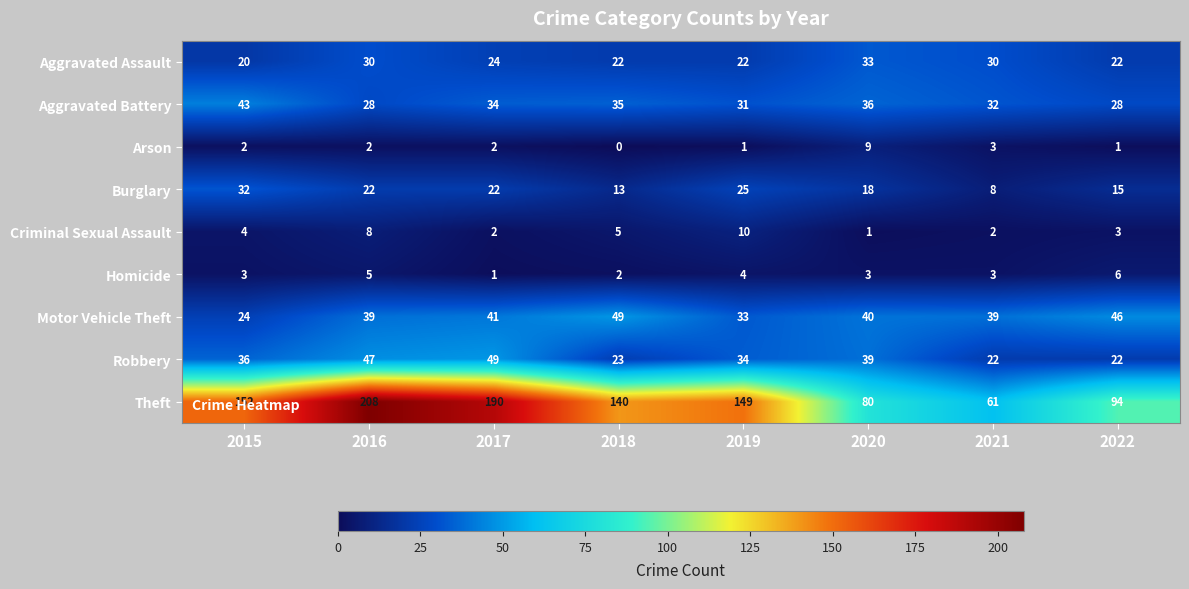

At how many categories does at least one series exceed 137?

5